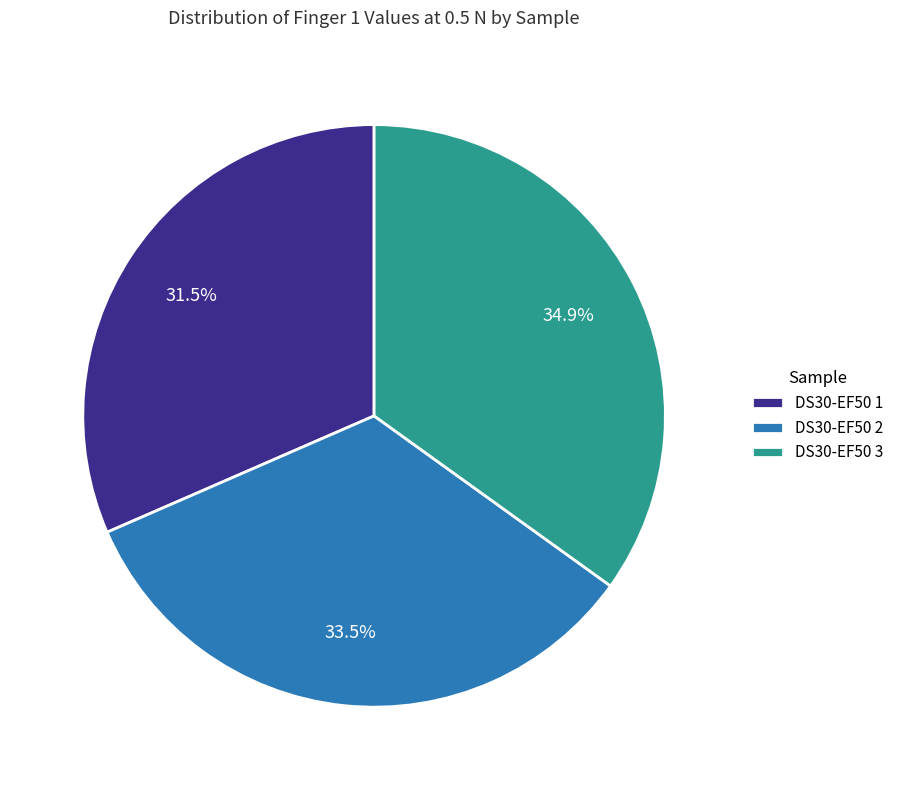

To the nearest percent, what is the combined percentage of DS30-EF50 3 and DS30-EF50 1?

66%